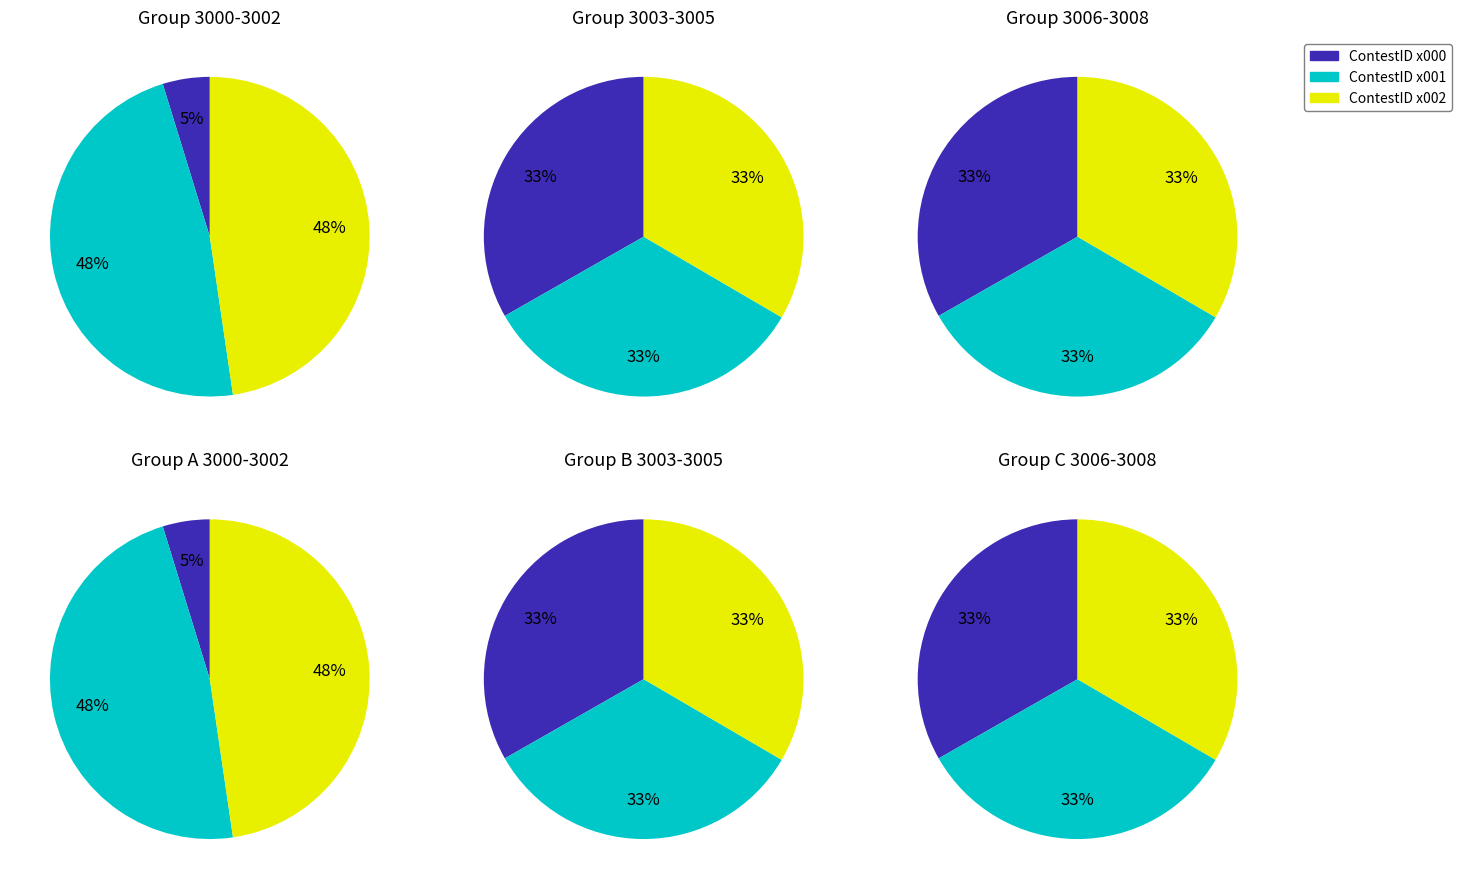

Which slice is the smallest?

3000